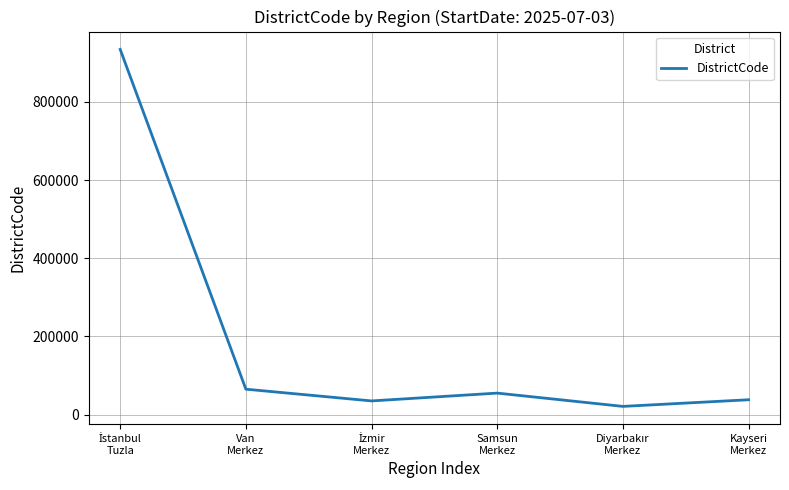

What is the difference between the maximum and minimum values?

913014